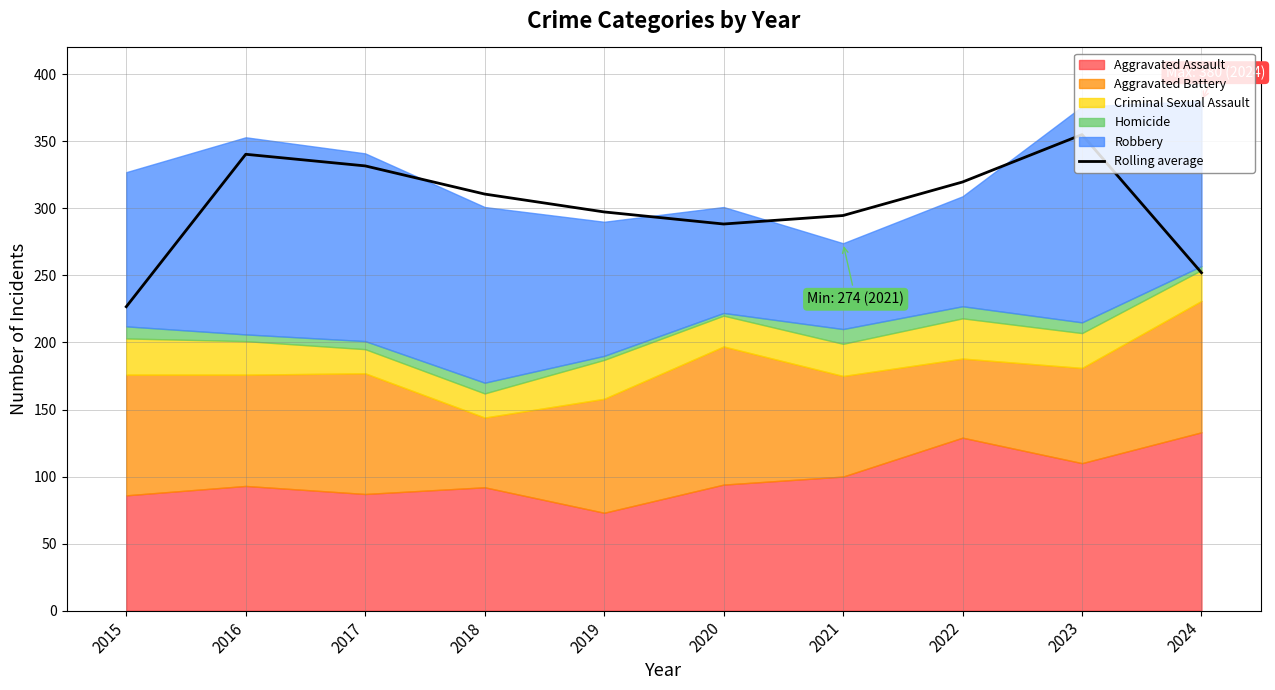

What is the value of the 2nd point from the left?

340.3